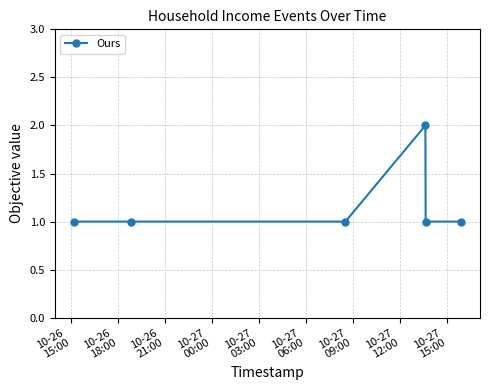

What is the value of the 4th point from the left?

2